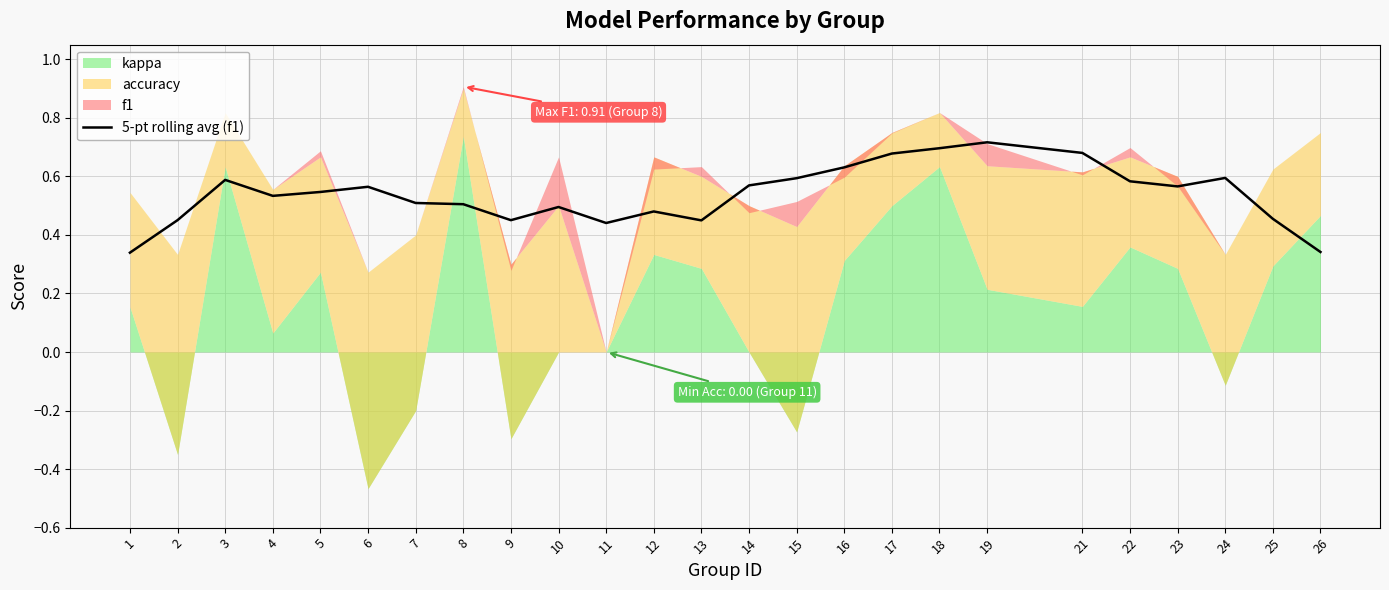

List the labels in order of value, smallest first.

1, 26, 11, 13, 9, 2, 25, 12, 10, 8, 7, 4, 5, 6, 23, 14, 22, 3, 15, 24, 16, 17, 21, 18, 19